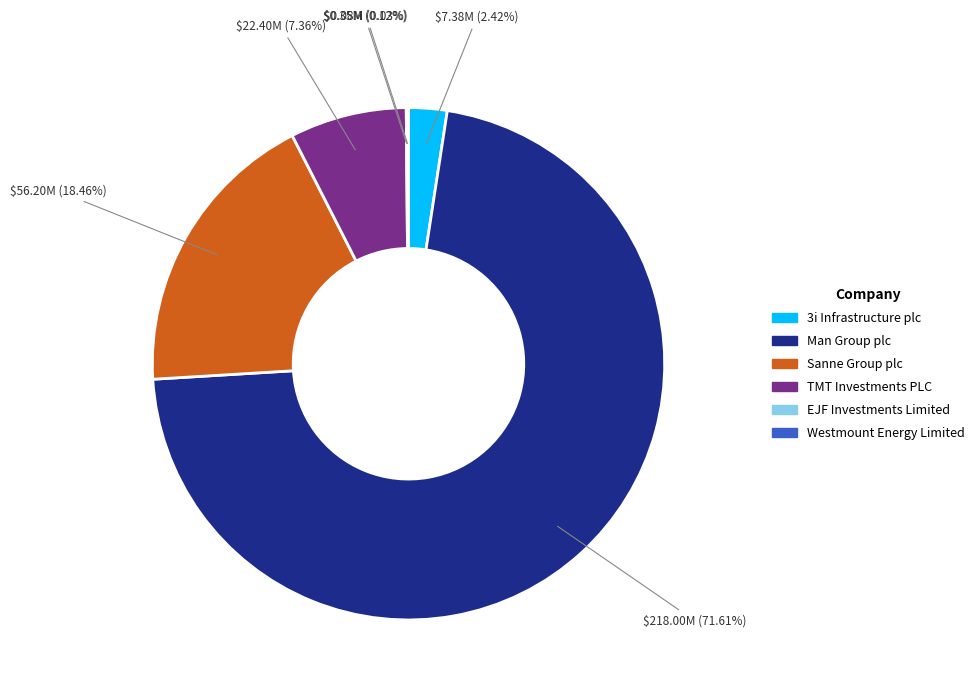

What percentage is NOT represented by 3i Infrastructure plc?

97.6%